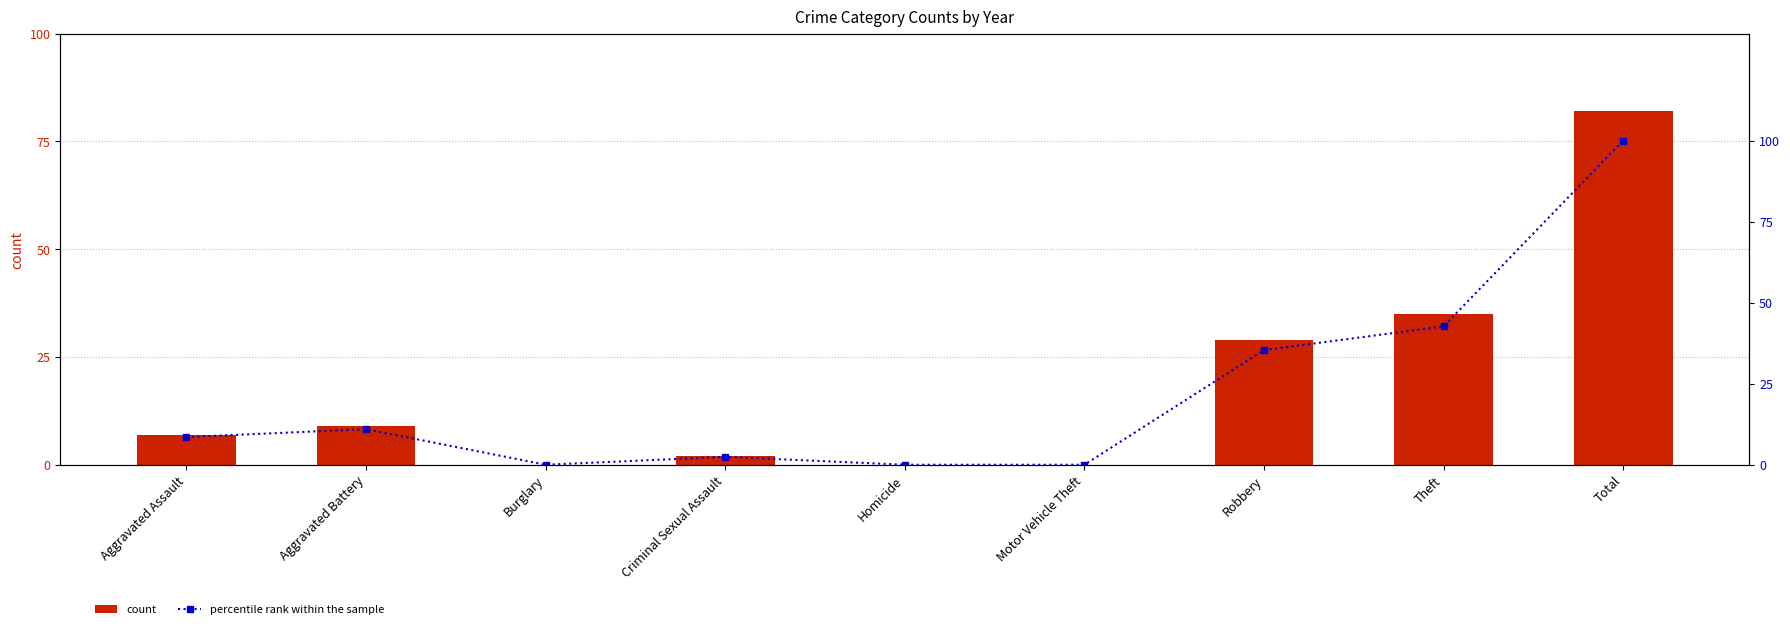

What is the label of the 6th bar from the left?

Motor Vehicle Theft